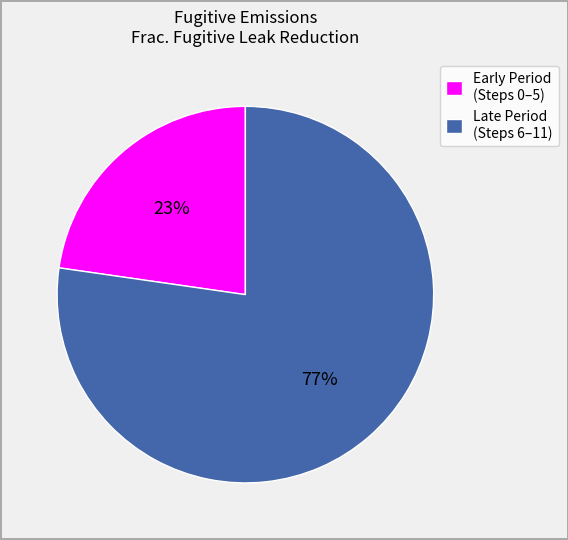

How many segments does this pie chart have?

2